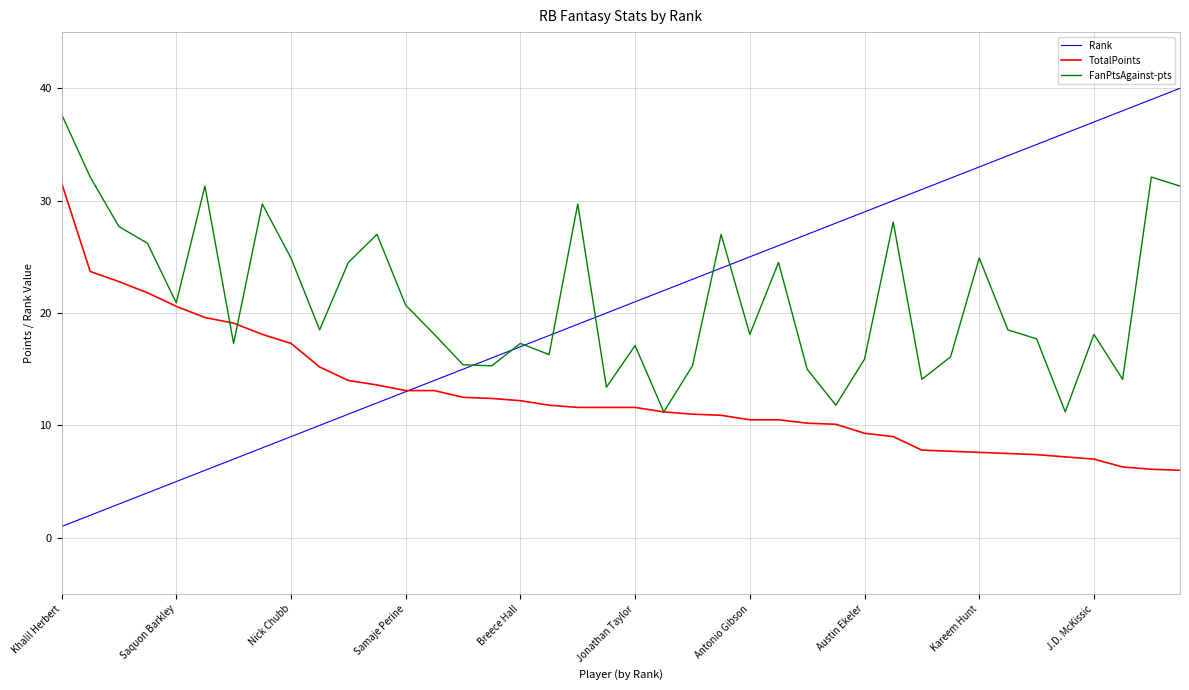

What is the average value of the TotalPoints series?

12.8